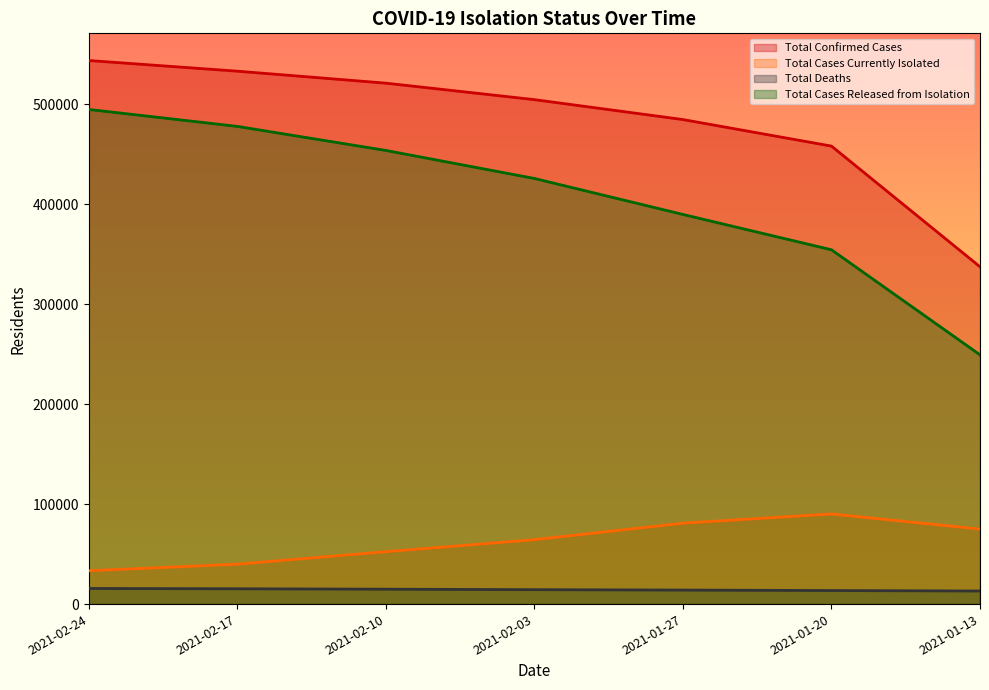

What is the smallest value displayed?

13082